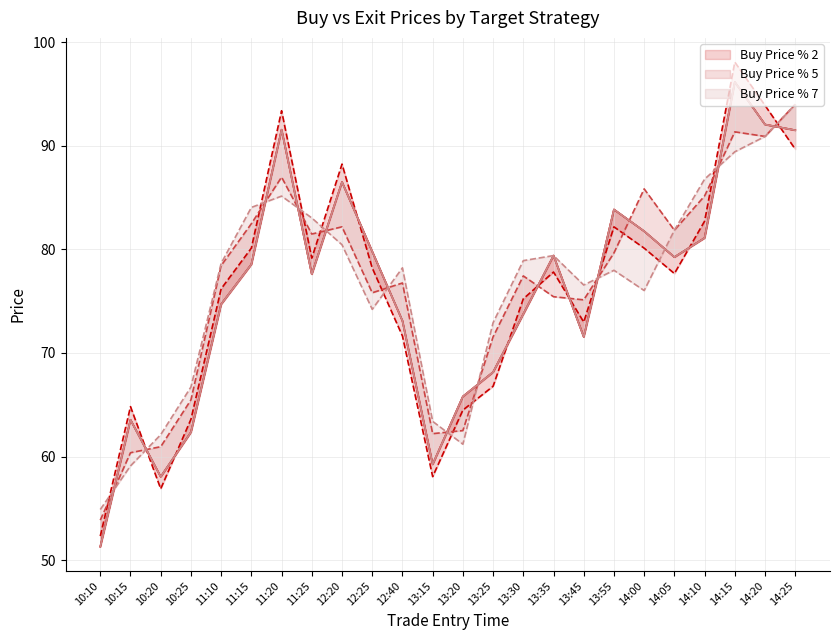

The value of Buy Price % 7 at 14:25 is 91.5. True or false?

True